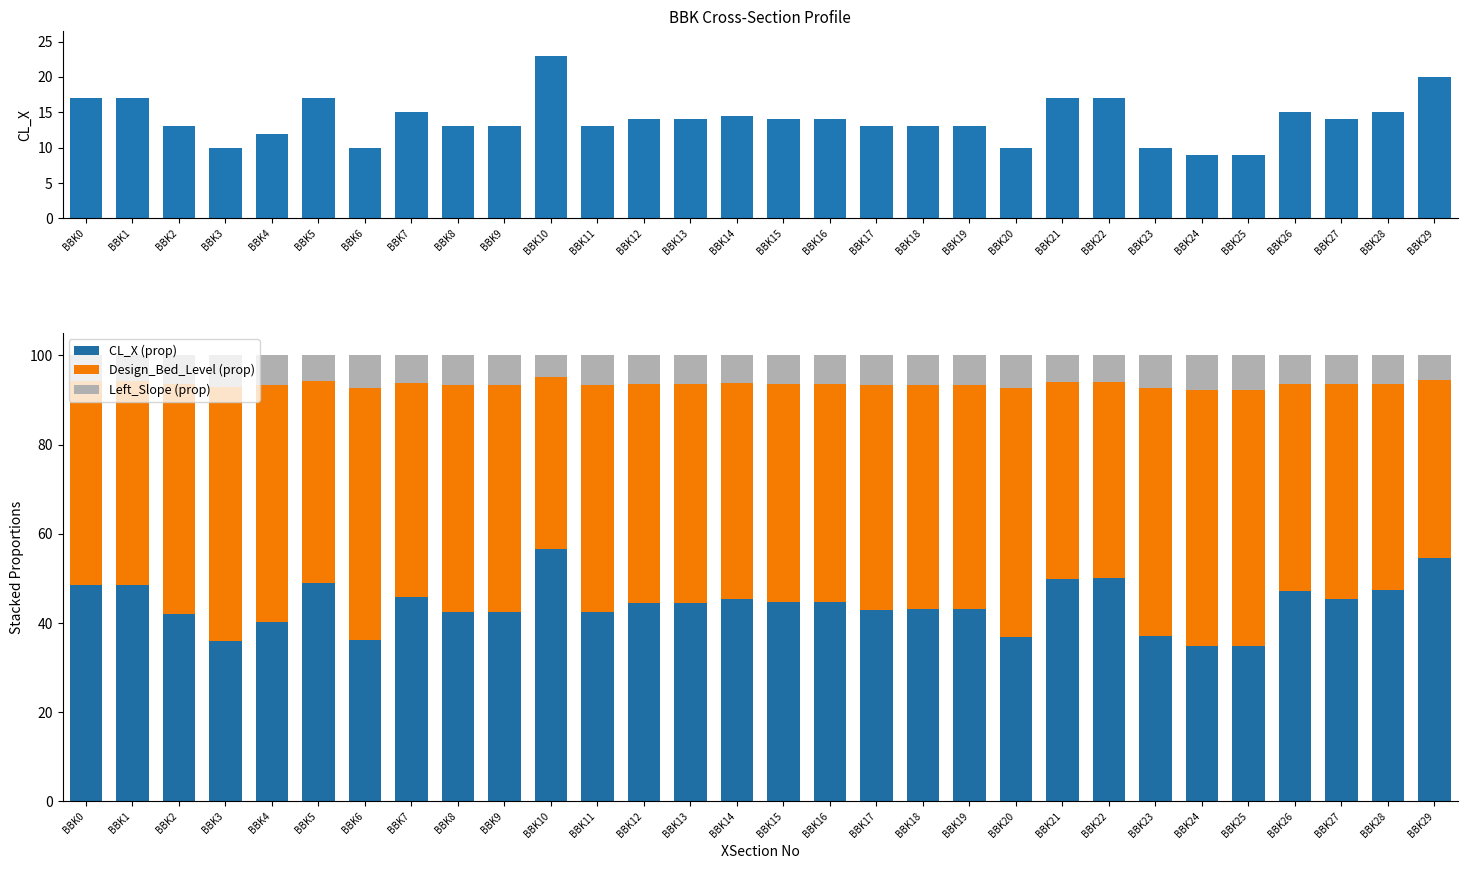

What is the value of the CL_X (prop) bar at the 25th from the left?

34.7